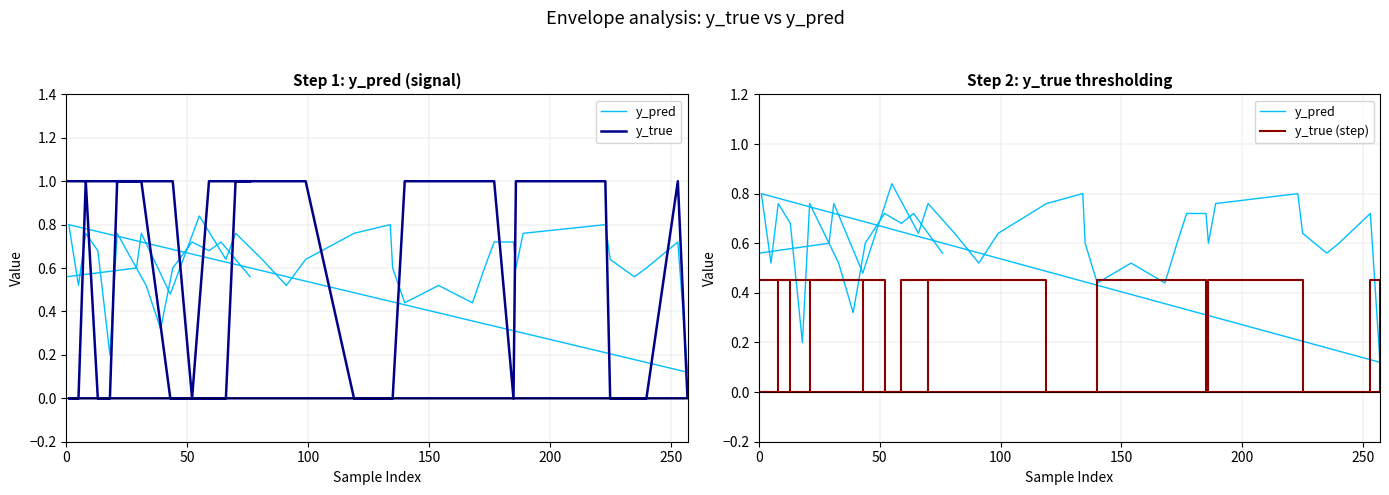

What is the highest value of the y_pred series?

0.8